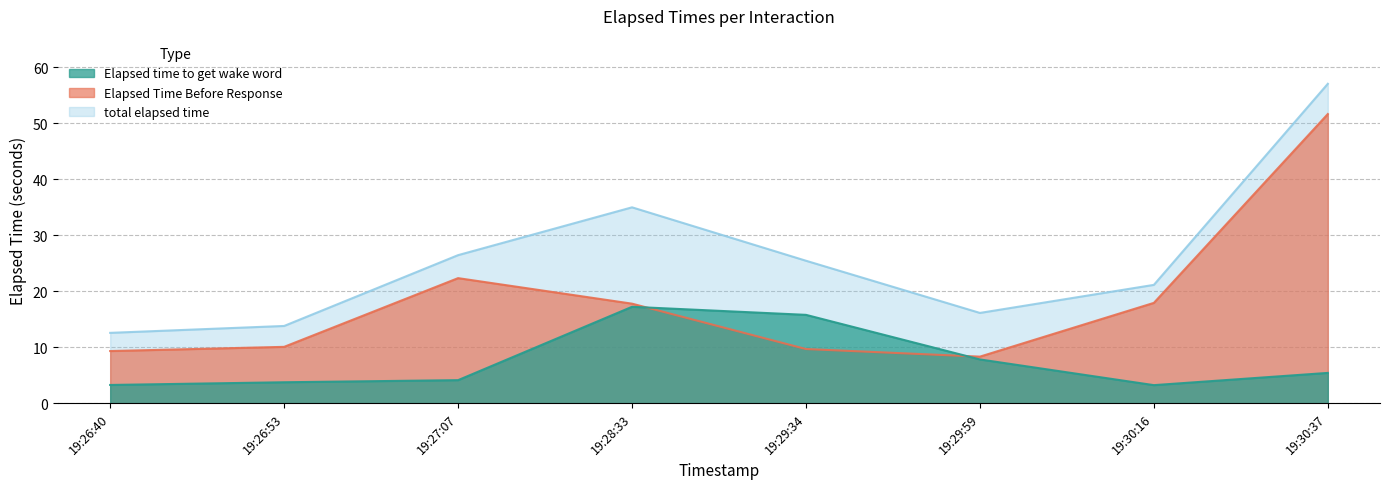

What is the sum of the Elapsed time to get wake word values at 19:26:53 and 19:27:07?

7.8